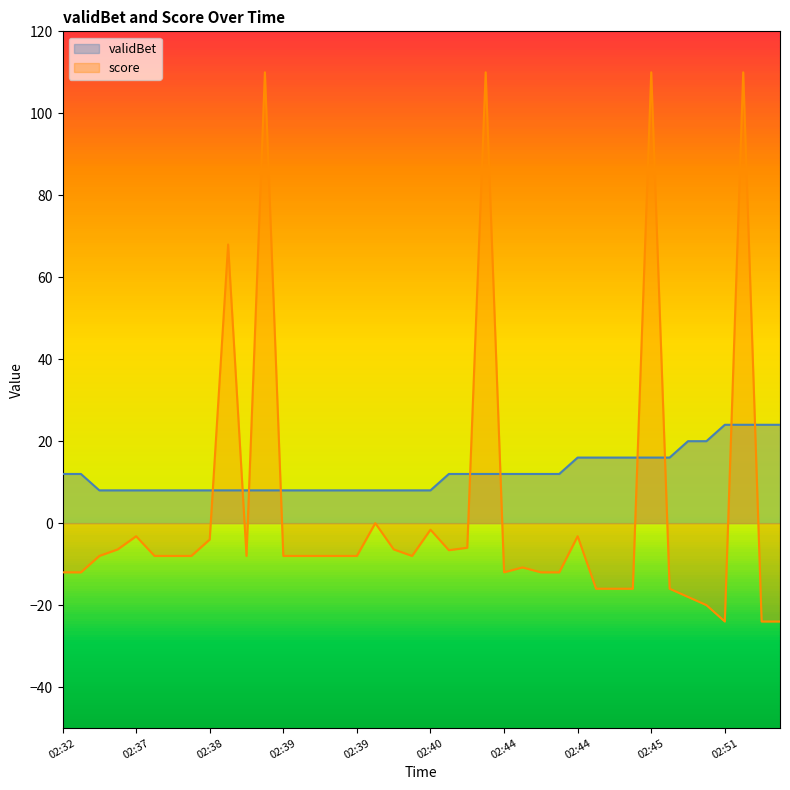

Count the values in the range 8 to 16.

34